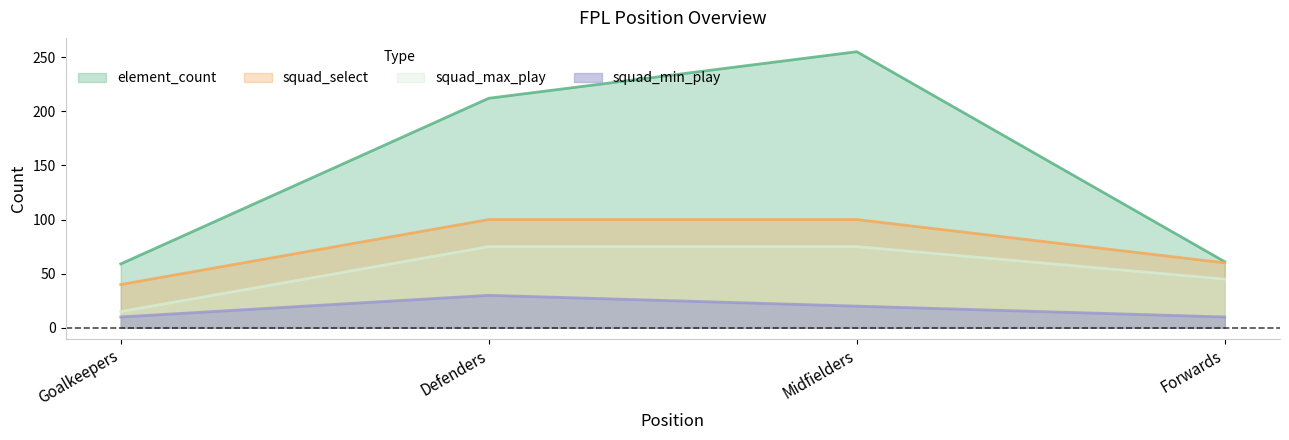

The value of element_count at Forwards is 92. True or false?

False